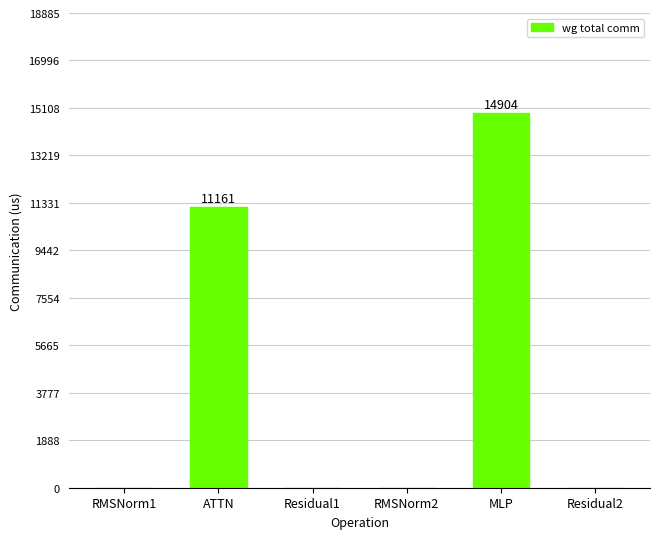

What is the sum of the values at RMSNorm1 and MLP?

14903.8